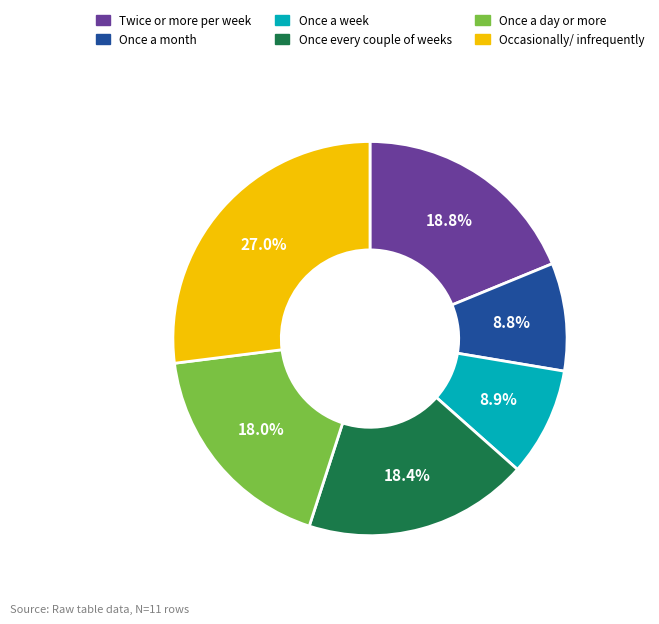

Combined, do Once every couple of weeks and Once a day or more account for over 50%?

No